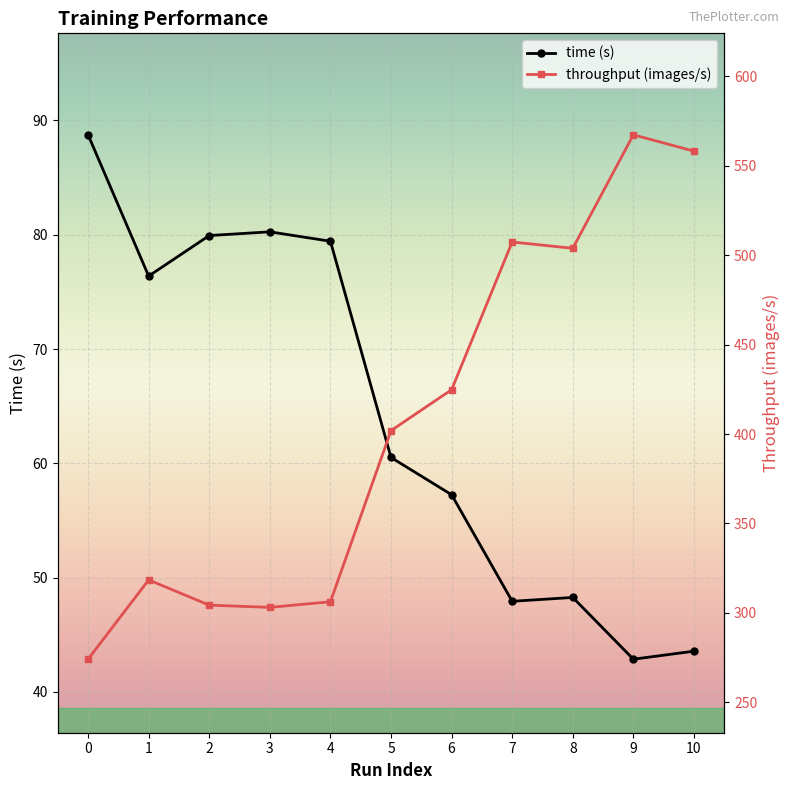

At which category does time (s) reach its first local peak?

3